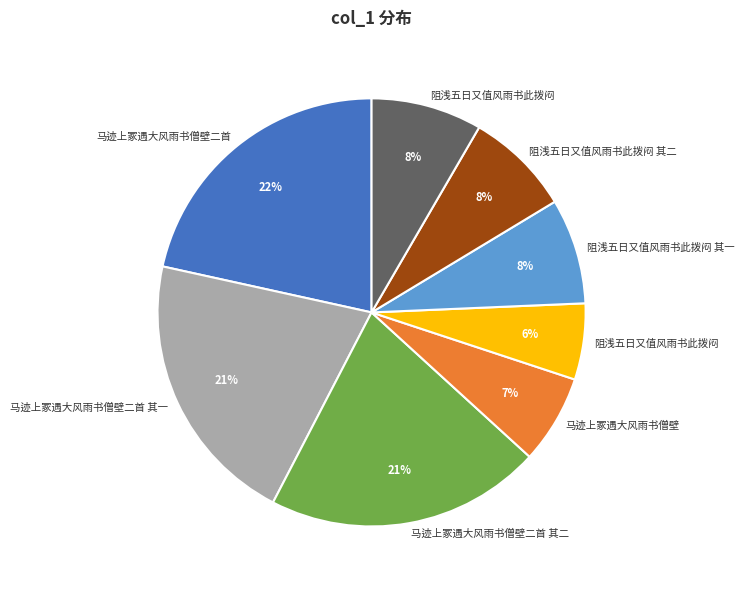

To the nearest percent, what is the average slice percentage?

12%